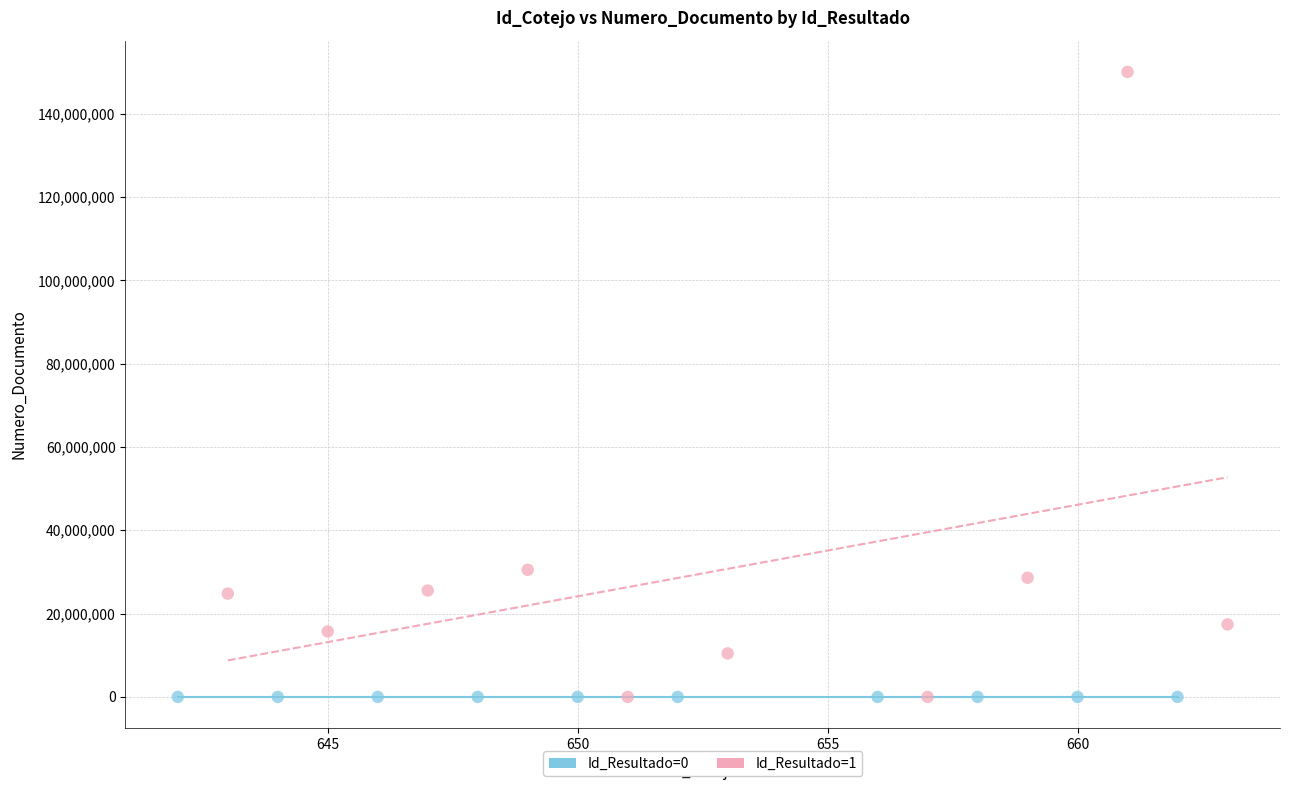

Which series reaches the maximum Y coordinate?

Id_Resultado=1